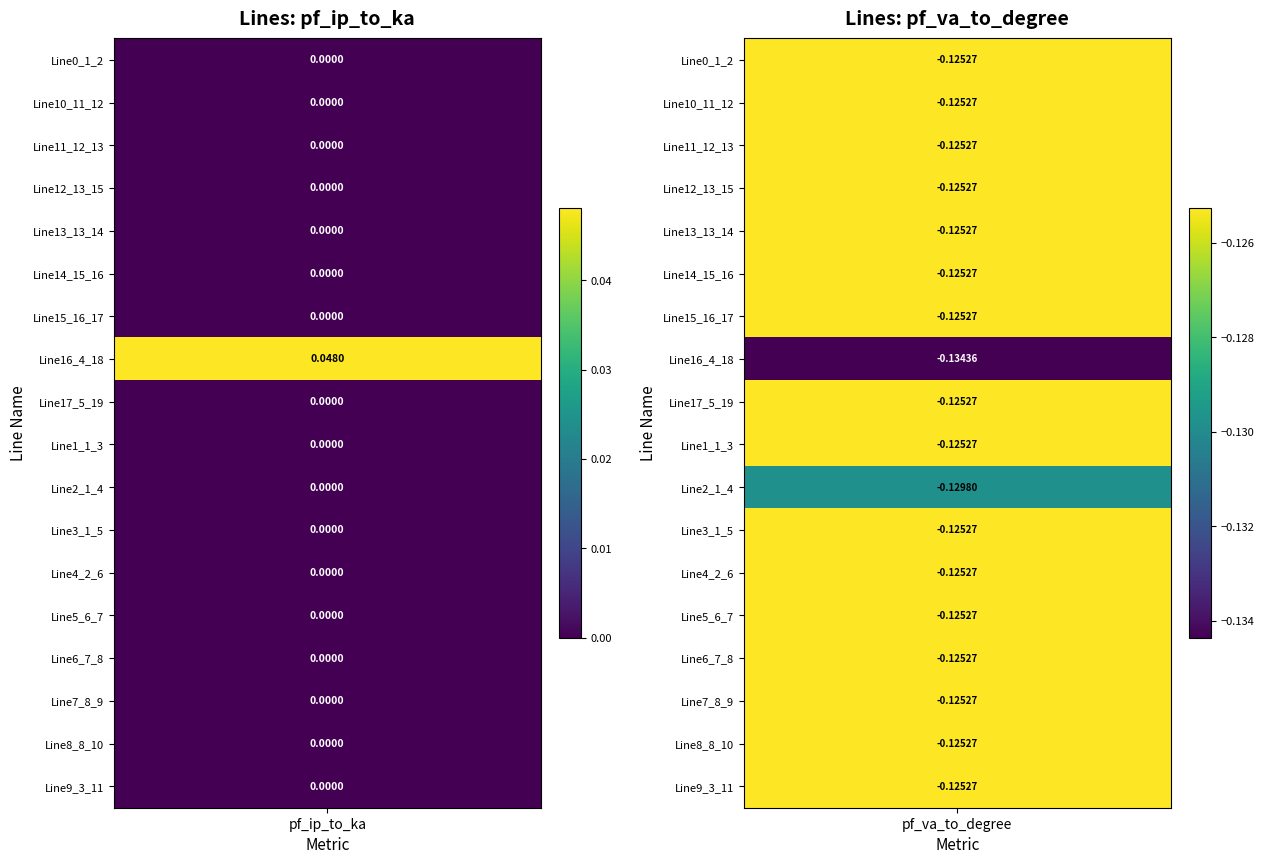

How many Line6_7_8 values are between 0 and 1?

1